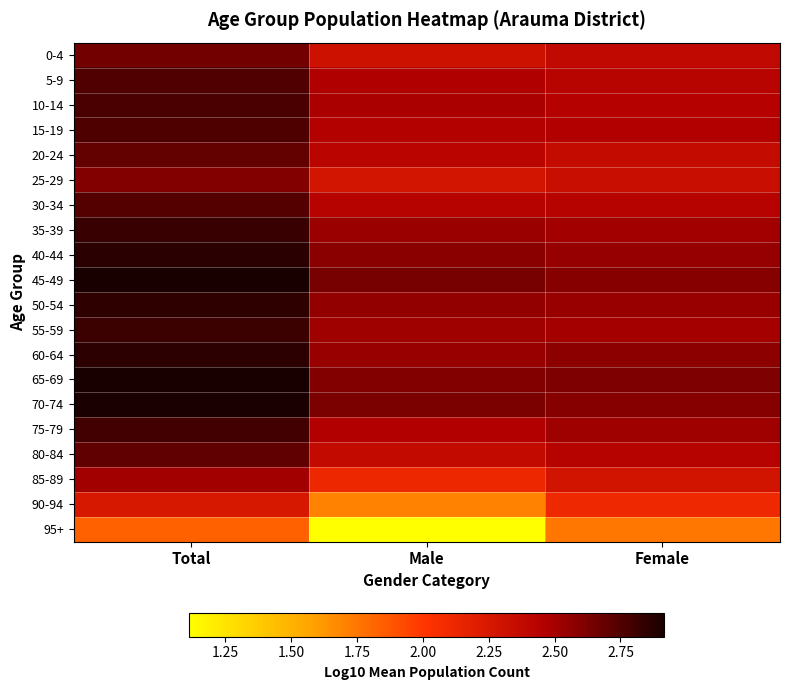

Which label corresponds to the smallest value in the chart?

Male